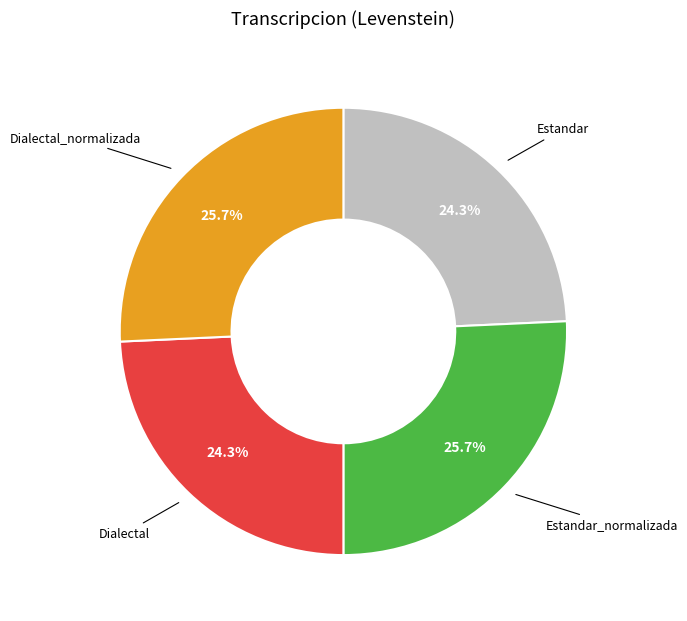

Approximately how many times larger is the value at Estandar_normalizada compared to Estandar?

1.1